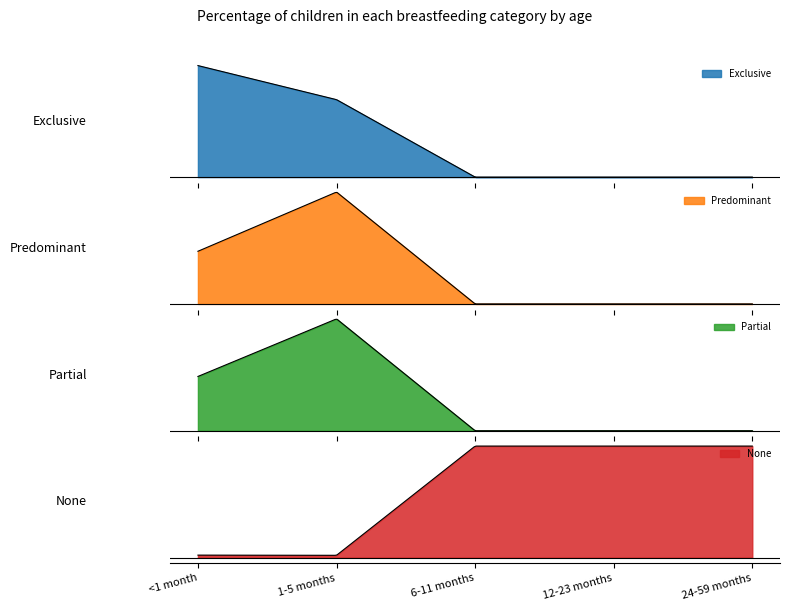

Reading left to right, transcribe all the data shown in this chart.

Exclusive: <1 month=0.8	1-5 months=0.5	6-11 months=0.0	12-23 months=0.0	24-59 months=0.0
Predominant: <1 month=0.1	1-5 months=0.3	6-11 months=0.0	12-23 months=0.0	24-59 months=0.0
Partial: <1 month=0.1	1-5 months=0.2	6-11 months=0.0	12-23 months=0.0	24-59 months=0.0
None: <1 month=0.0	1-5 months=0.0	6-11 months=1.0	12-23 months=1.0	24-59 months=1.0